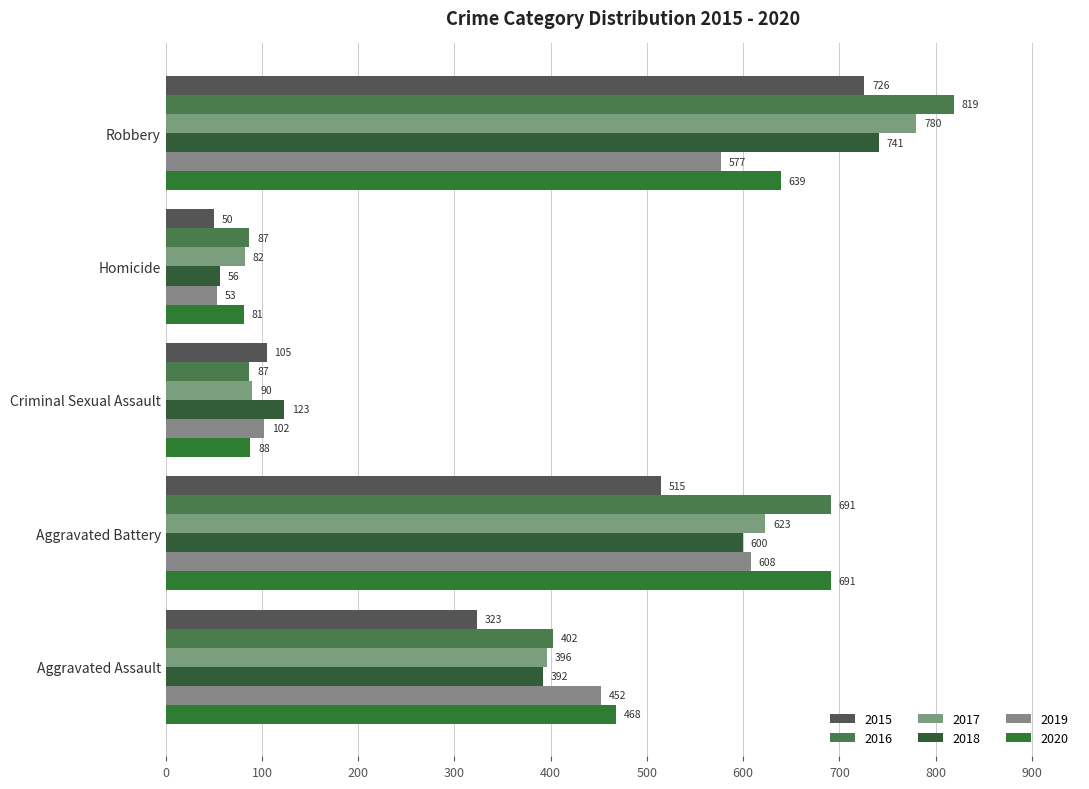

How many data points in 2018 are less than 392?

2